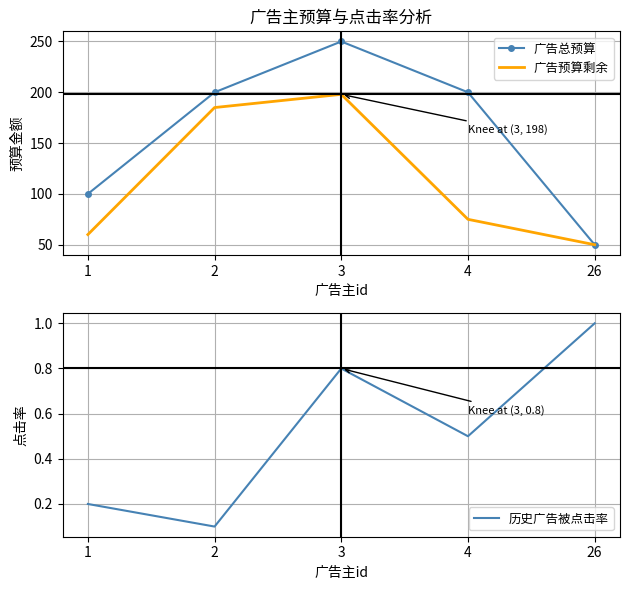

Rank the series by their maximum value, from lowest to highest.

历史广告被点击率, 广告预算剩余, 广告总预算